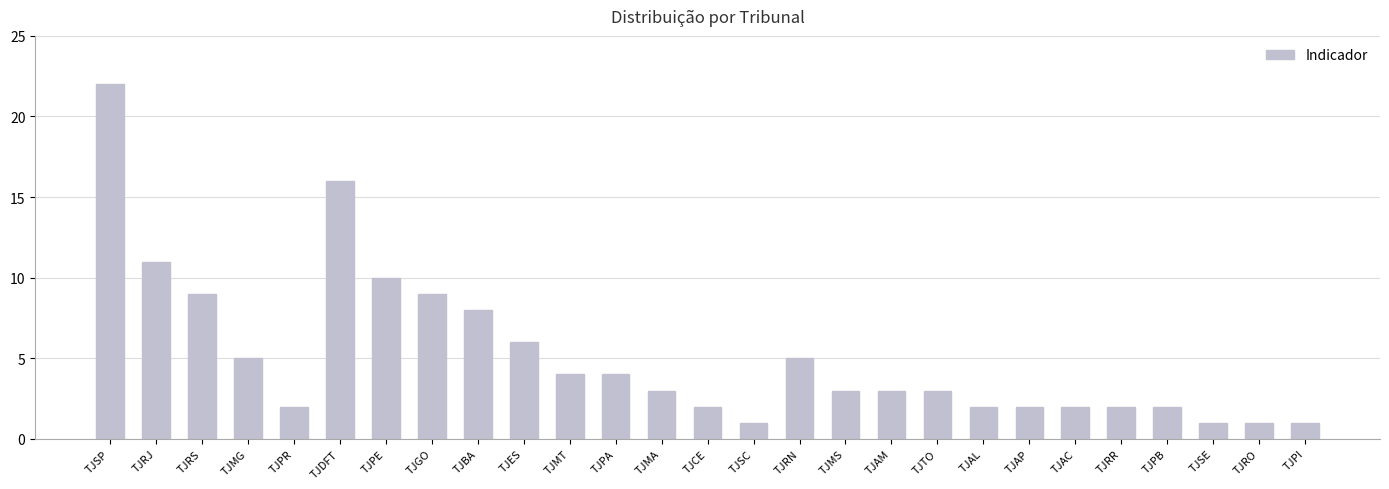

What is the average value?

5